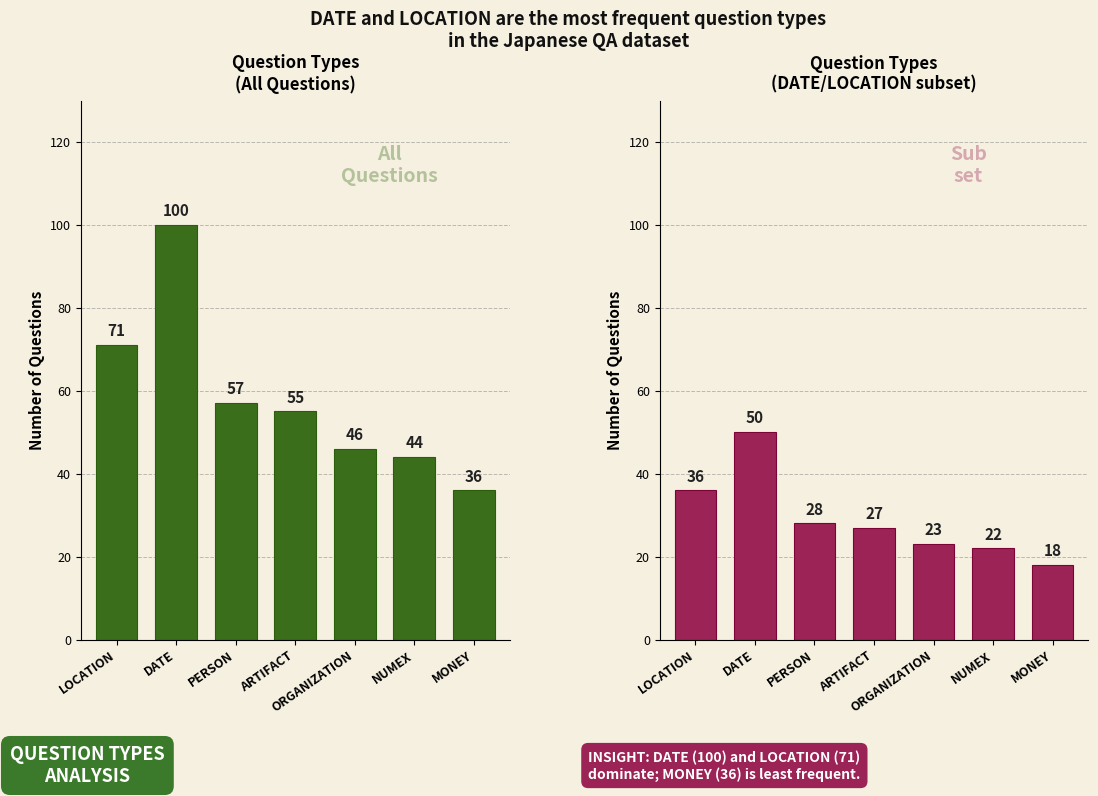

Where does the Count (疑問タイプ) series first go above 55?

LOCATION